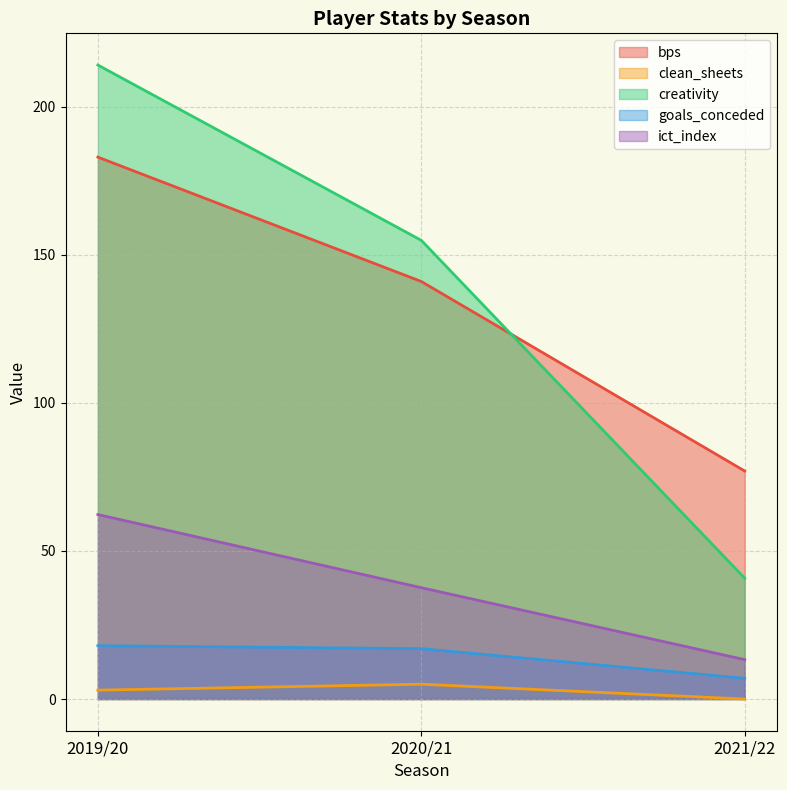

Rank the categories by goals_conceded value from highest to lowest.

2019/20, 2020/21, 2021/22